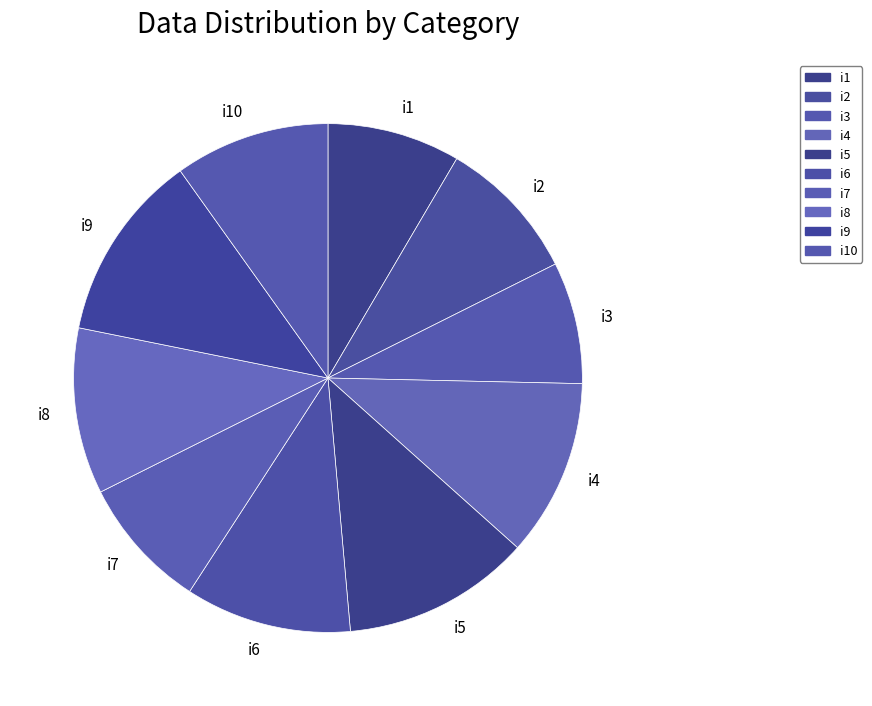

Is it true that i4 is 1% of the pie?

False